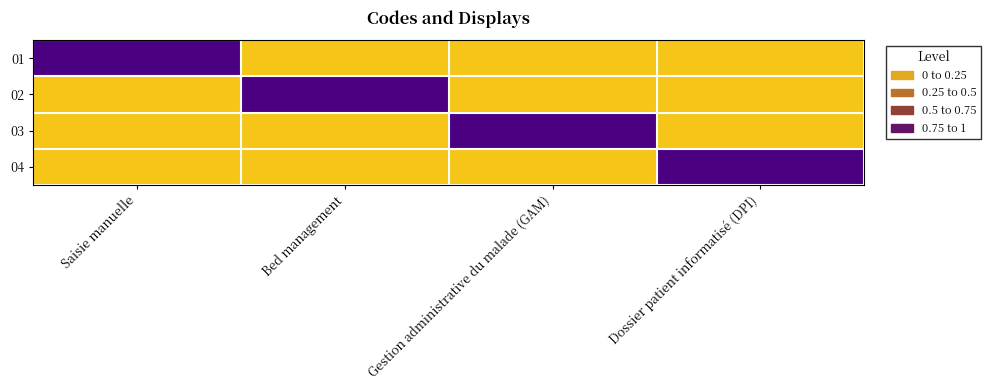

How many data points does each series have?

4